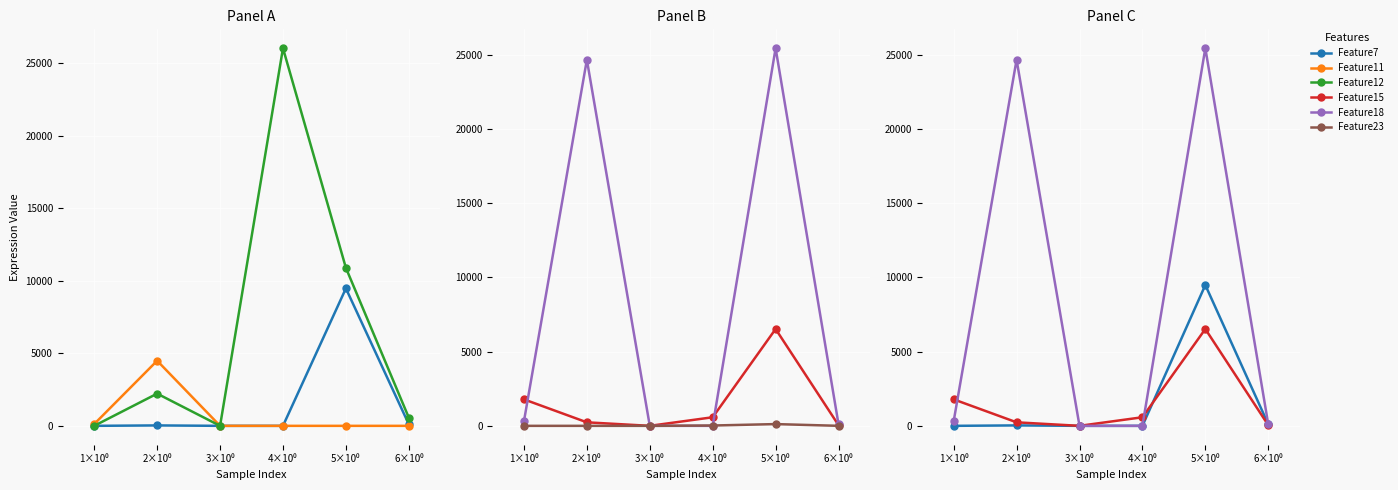

What are all the series names shown in the legend?

Feature7, Feature11, Feature12, Feature15, Feature18, Feature23